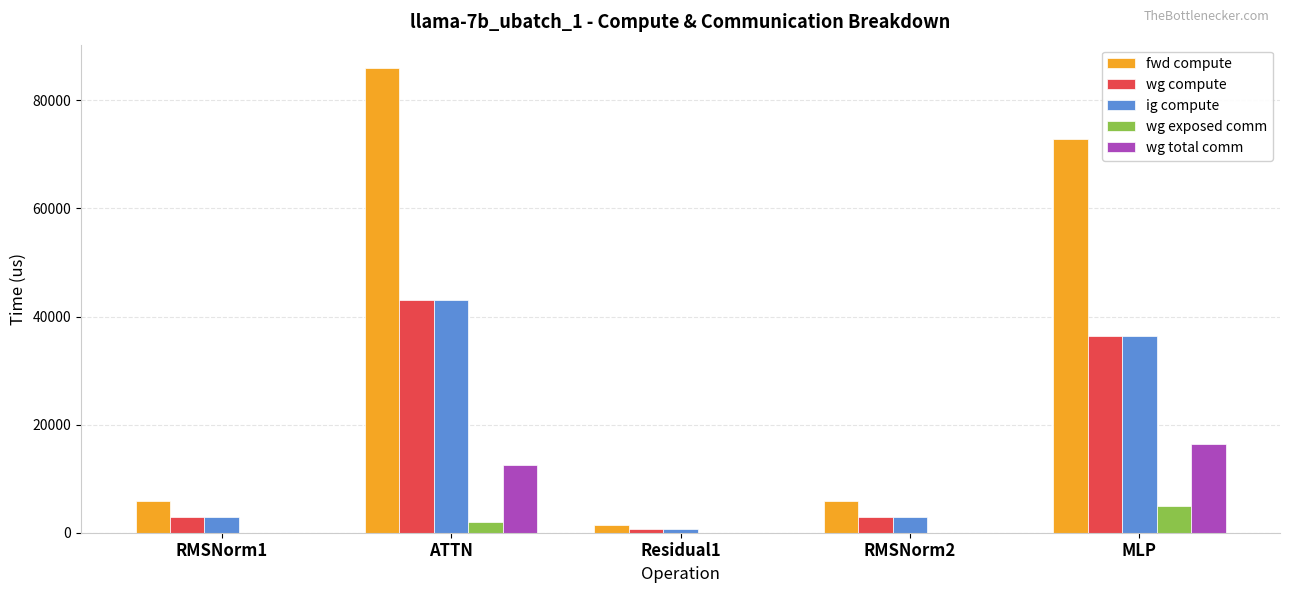

Reading left to right, list all the values displayed in this chart.

fwd compute: RMSNorm1=5898.2	ATTN=85996.3	Residual1=1415.6	RMSNorm2=5898.2	MLP=72754.8
wg compute: RMSNorm1=2949.1	ATTN=42998.2	Residual1=707.8	RMSNorm2=2949.1	MLP=36377.4
ig compute: RMSNorm1=2949.1	ATTN=42998.2	Residual1=707.8	RMSNorm2=2949.1	MLP=36377.4
wg exposed comm: RMSNorm1=0.0	ATTN=2037.7	Residual1=0.0	RMSNorm2=0.0	MLP=4983.6
wg total comm: RMSNorm1=0.0	ATTN=12474.7	Residual1=0.0	RMSNorm2=0.0	MLP=16404.2